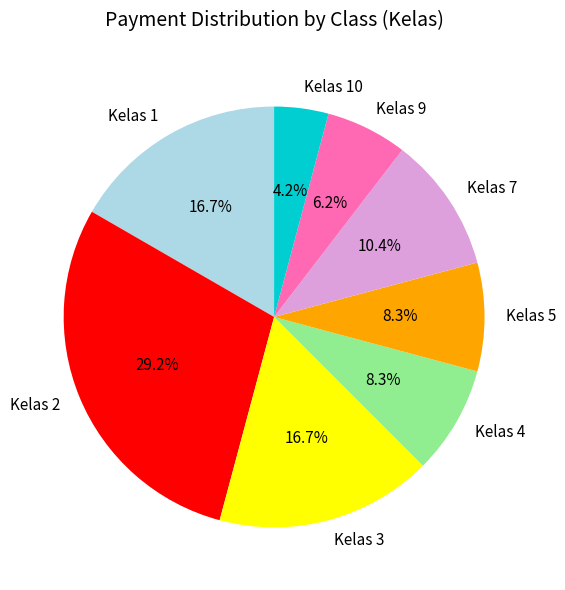

Approximately how many times larger is the value at Kelas 4 compared to Kelas 3?

0.5